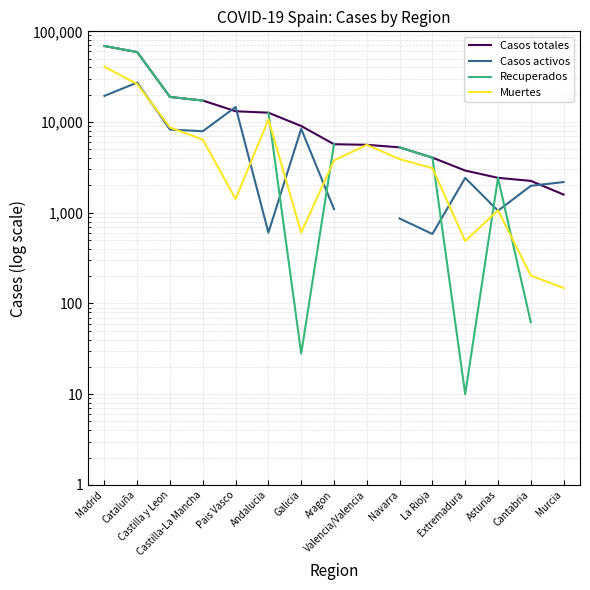

Which category has the lowest value across all series?

Extremadura